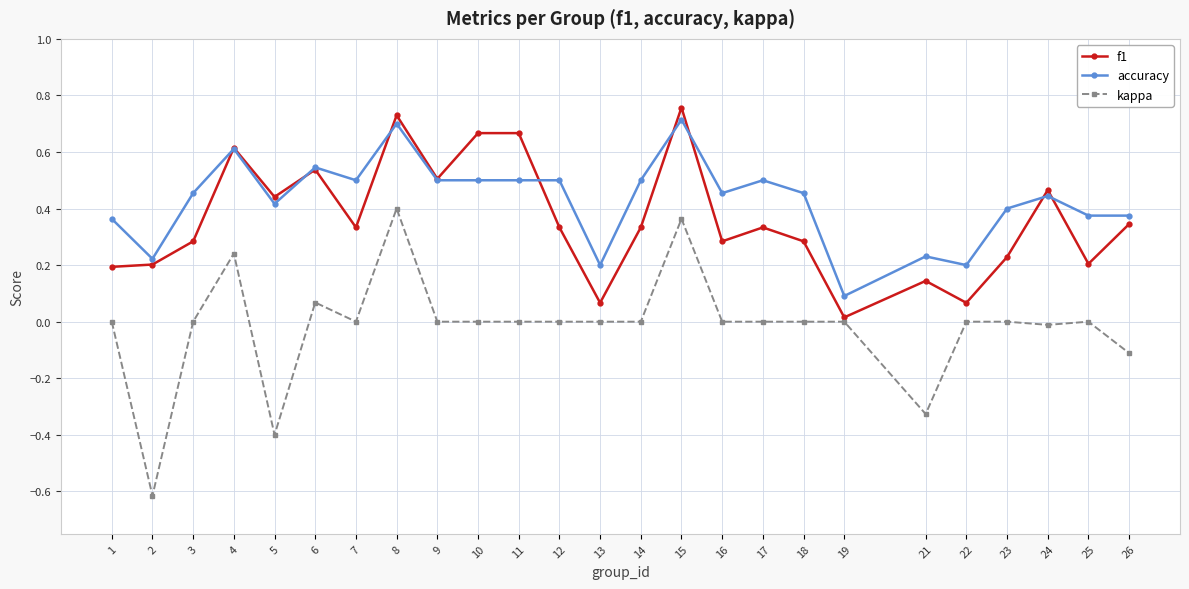

Rank the series by their maximum value, from lowest to highest.

kappa, accuracy, f1